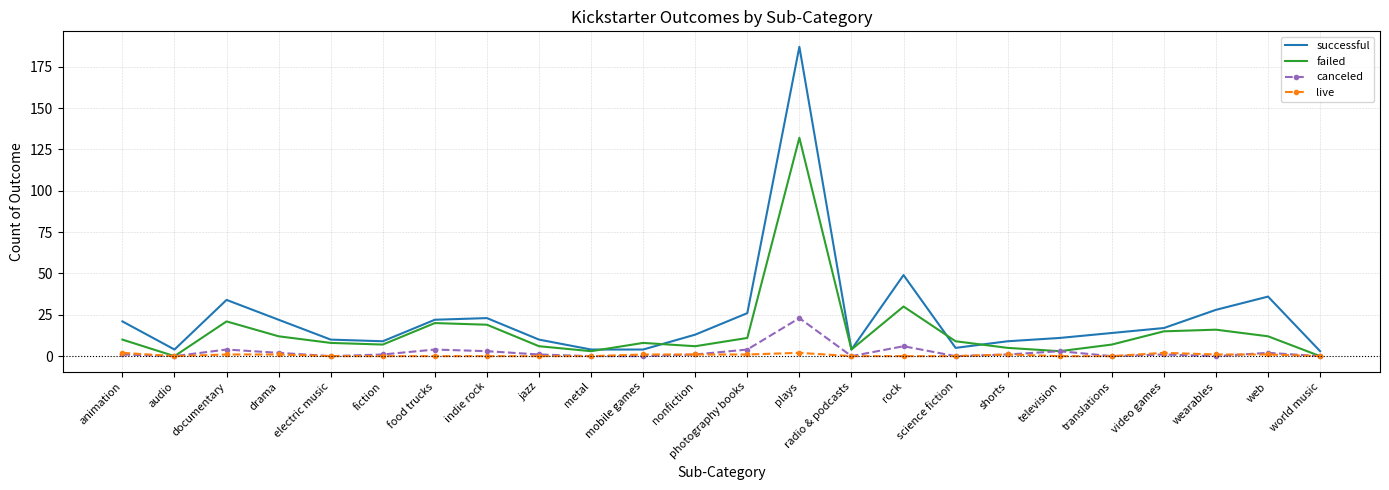

Where is canceled nearest to the value 11?

rock